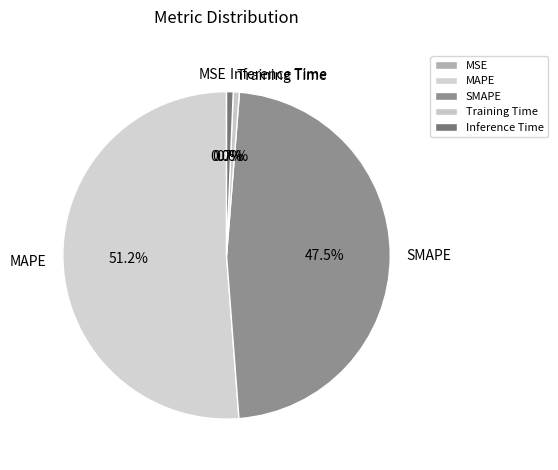

Combined, what portion of the pie is SMAPE and Inference Time?

48.2%